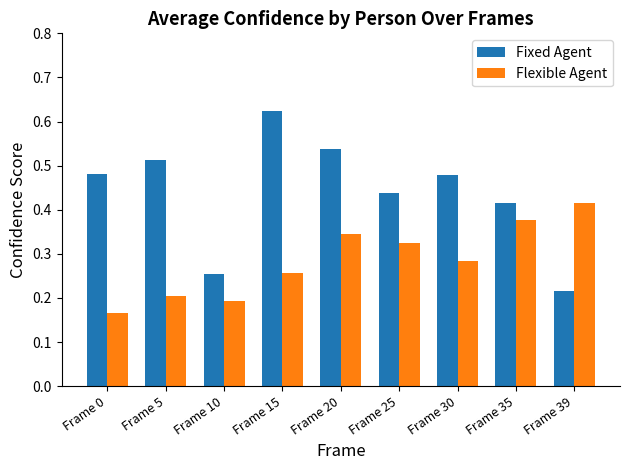

Rank the series by their average value, from highest to lowest.

Fixed Agent, Flexible Agent